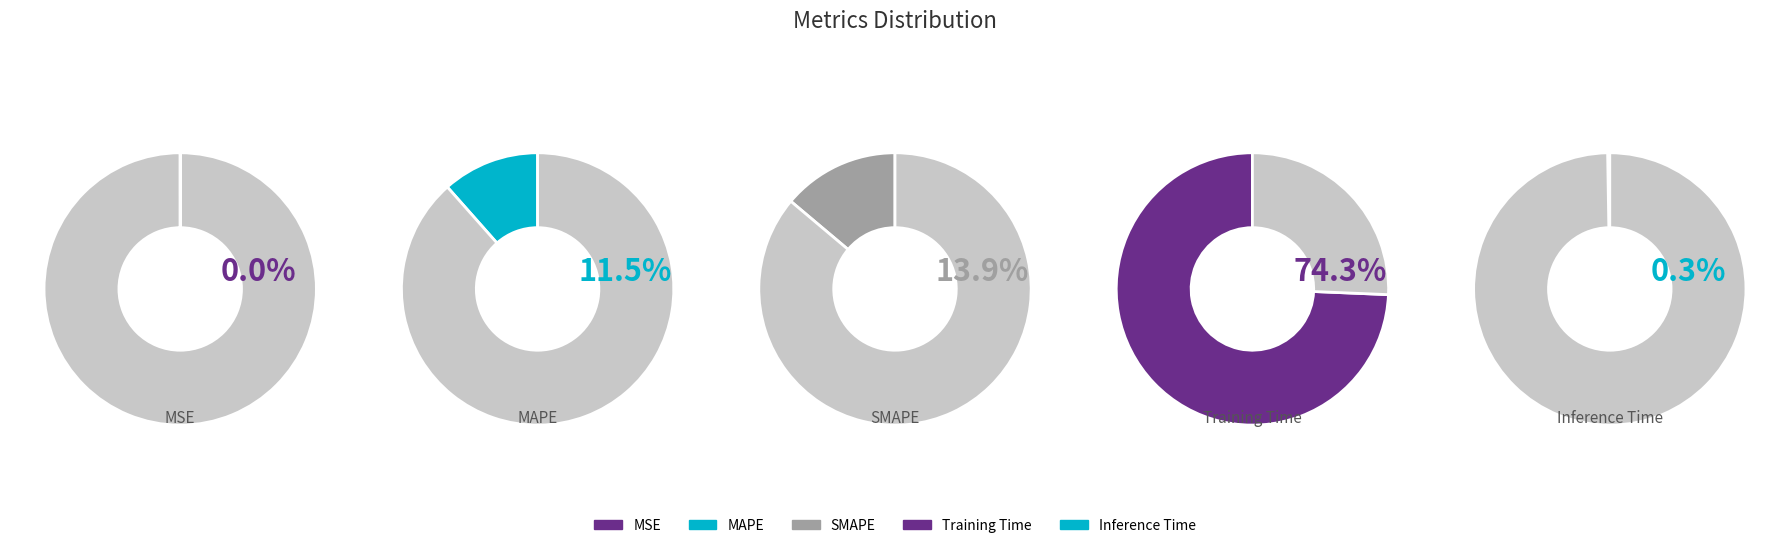

To the nearest percent, what is the combined percentage of Training Time and MSE?

74%